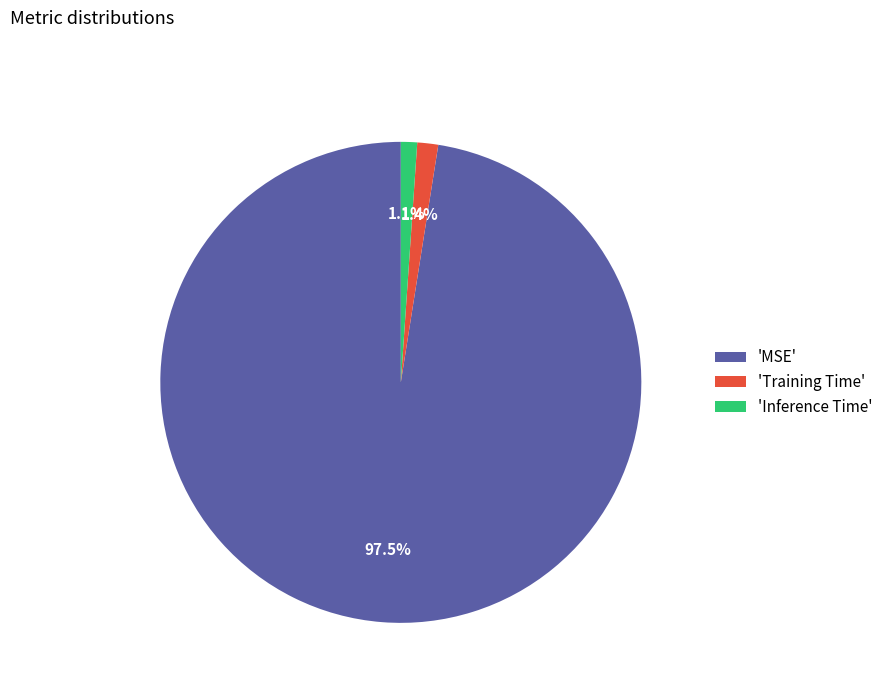

What is the largest slice in the pie chart?

'MSE'